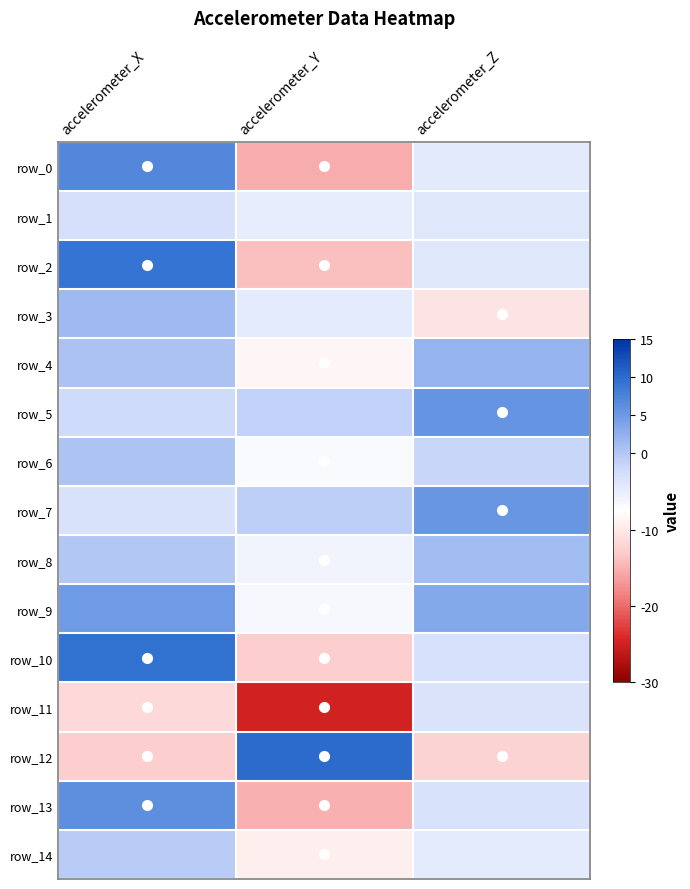

The value of row_0 at accelerometer_X is 9.2. True or false?

False